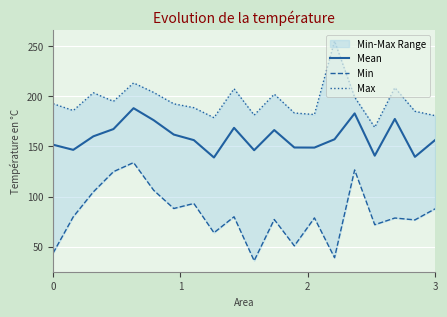

Is it true that Mean equals 151.6 at 0?

True